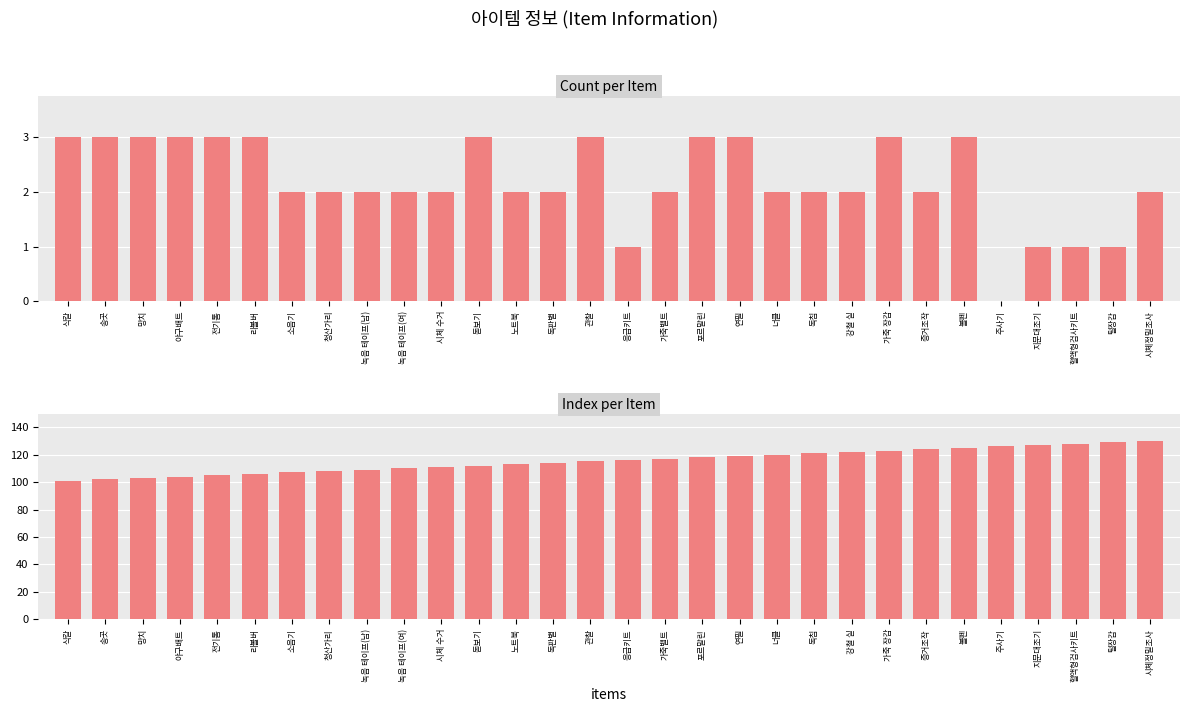

What is the highest value of the Index series?

130